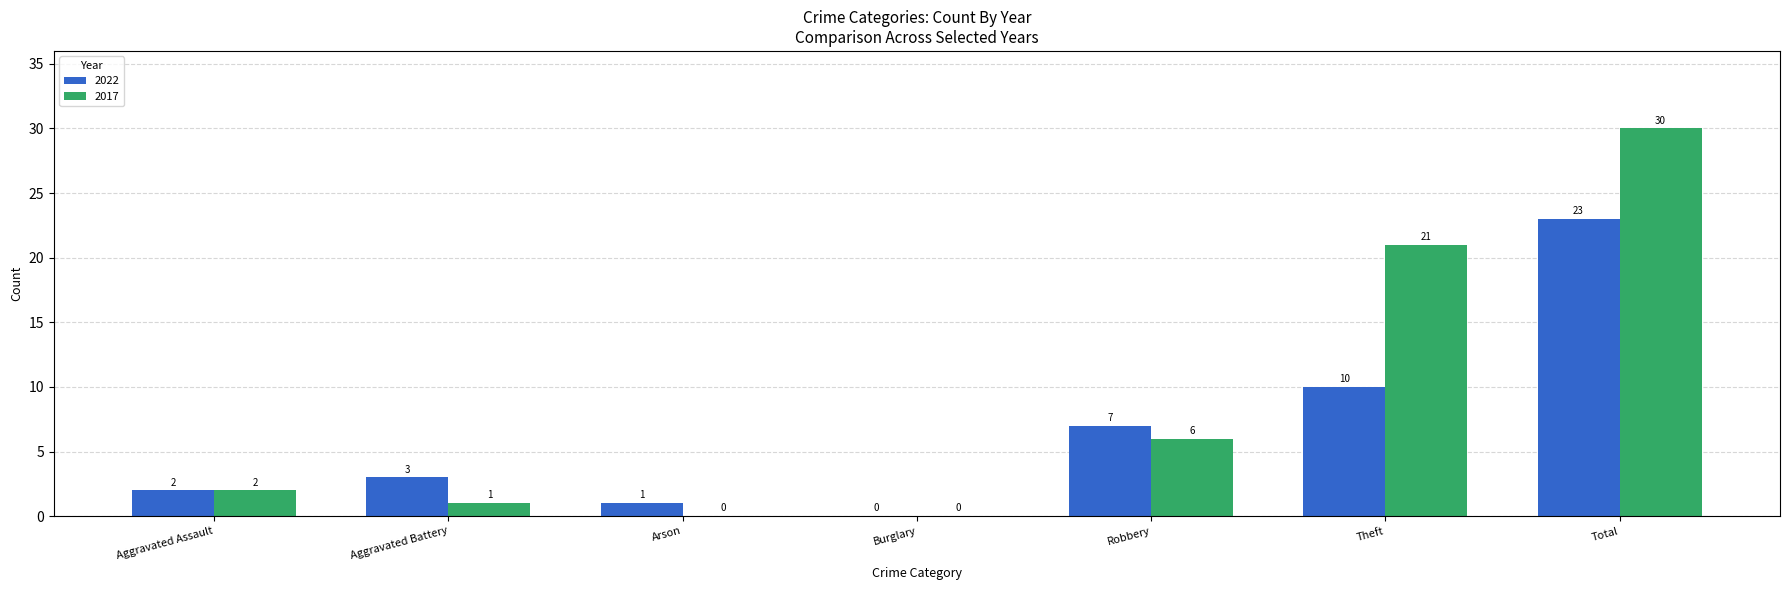

At which label does 2017 reach its peak?

Total